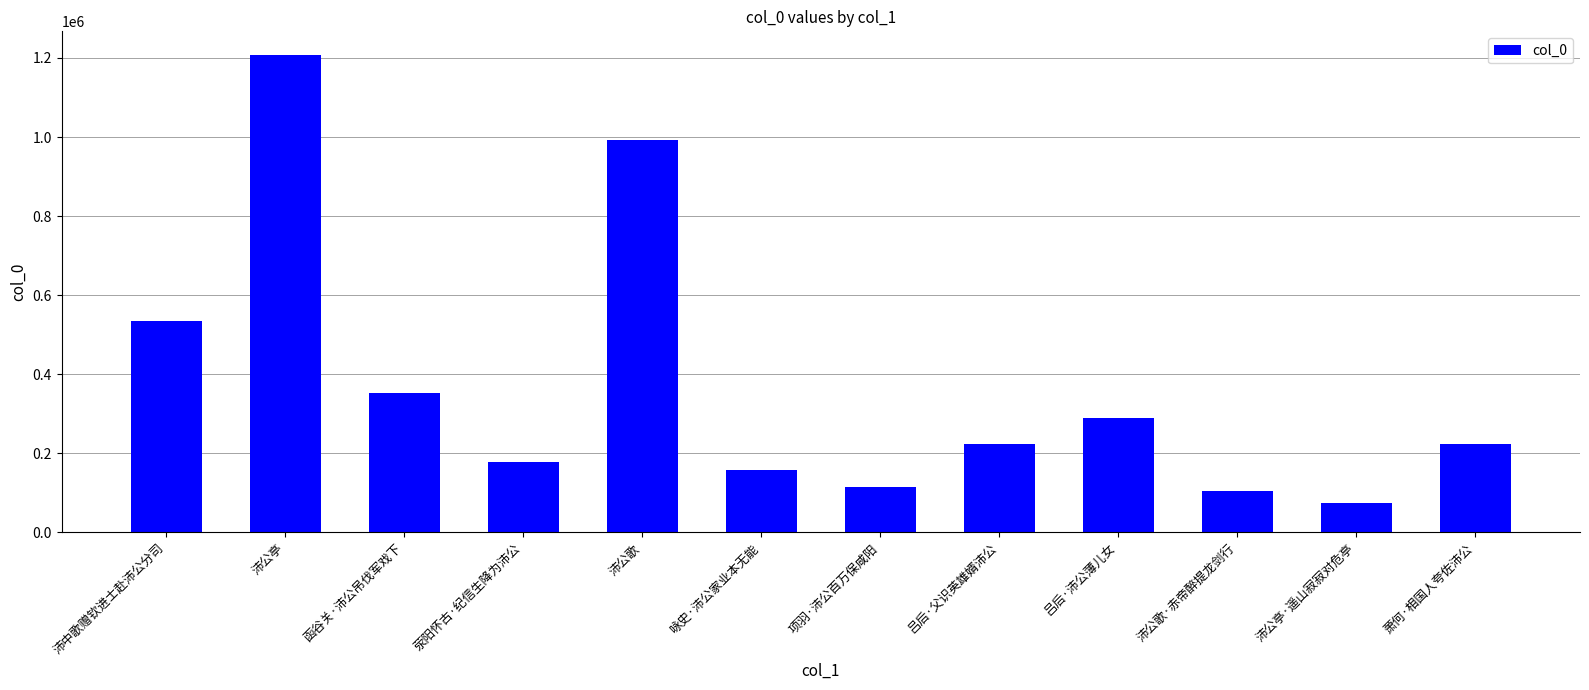

The value at 沛公亭·遥山寂寂对危亭 is 74516. True or false?

True